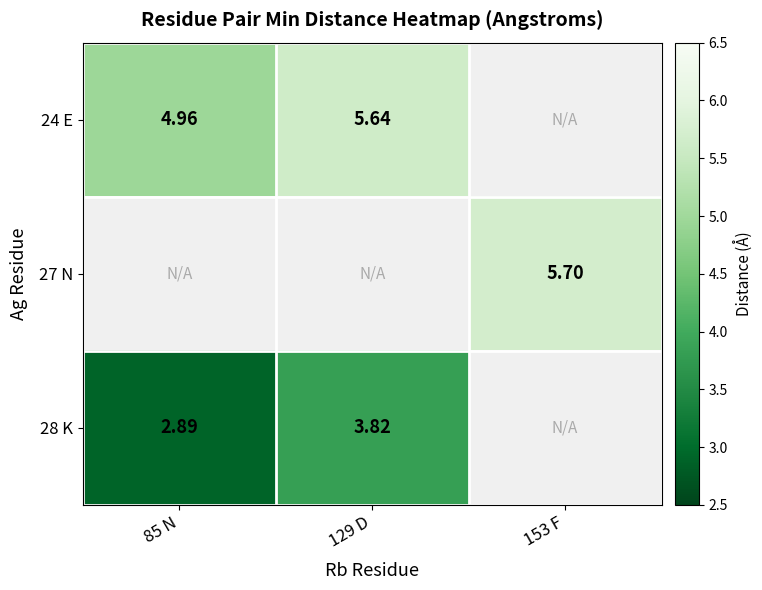

Is the value of 28 K at 129 D greater than the value of 24 E at 129 D?

No